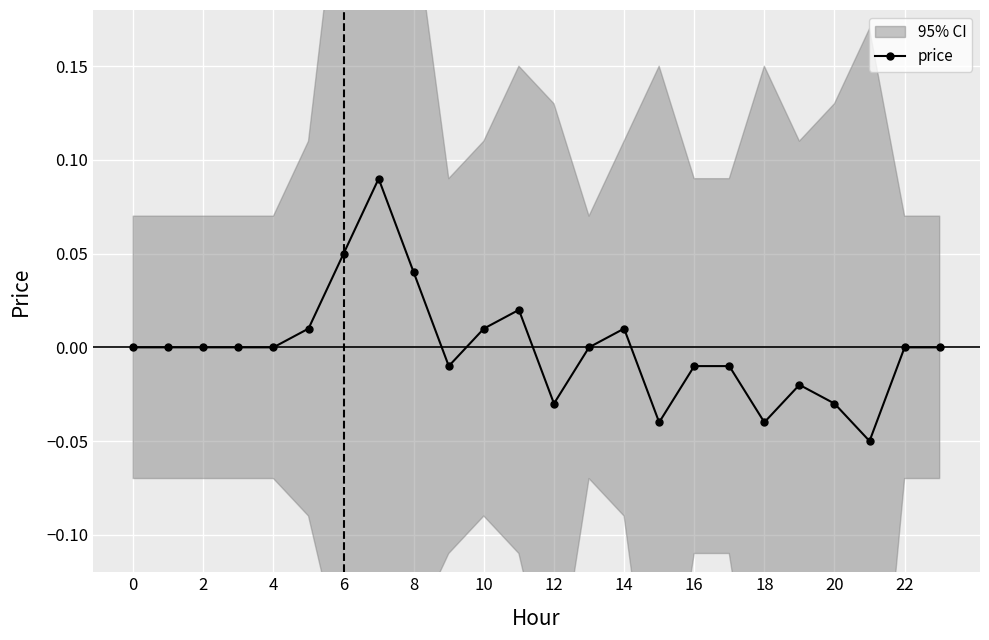

True or false: price has more than 0 points higher than both neighbors.

True